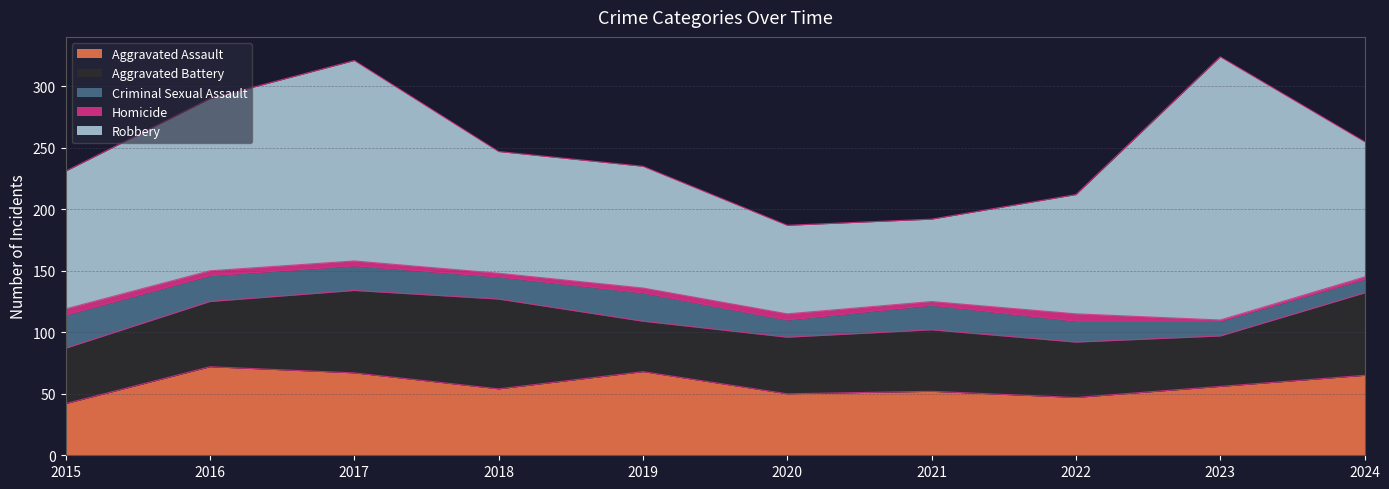

Where is Aggravated Battery nearest to the value 57?

2016